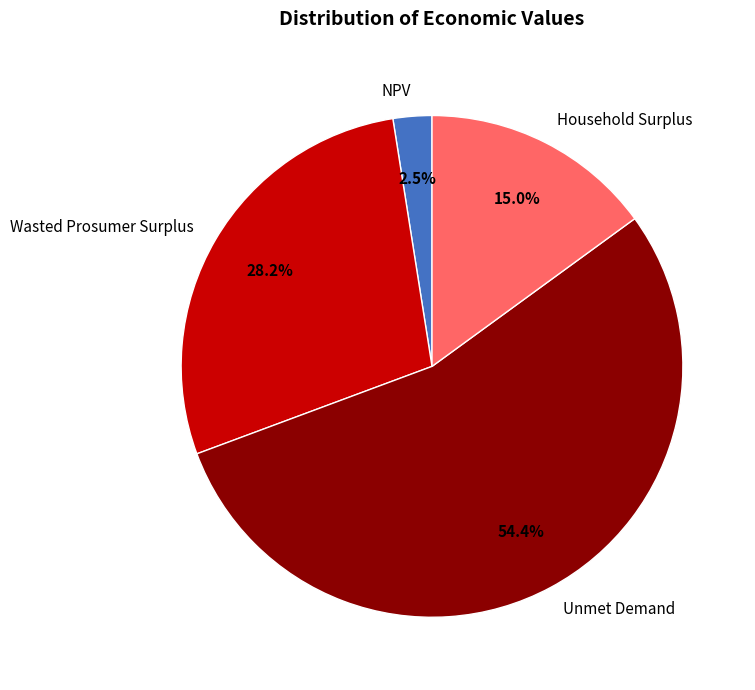

To the nearest percent, what is the average slice percentage?

25%